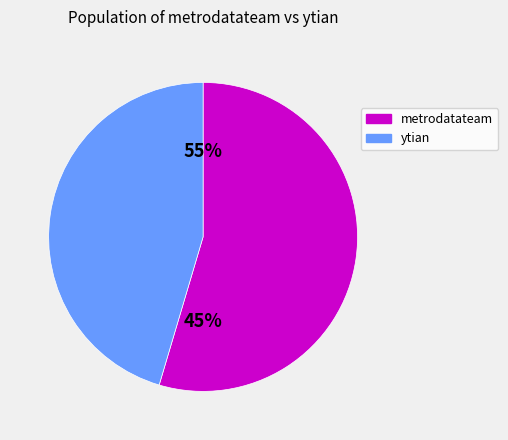

Combined, do metrodatateam and ytian account for over 50%?

Yes